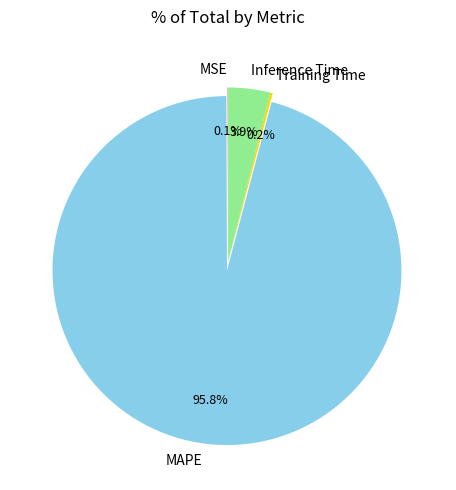

Is Inference Time the majority of the pie?

No